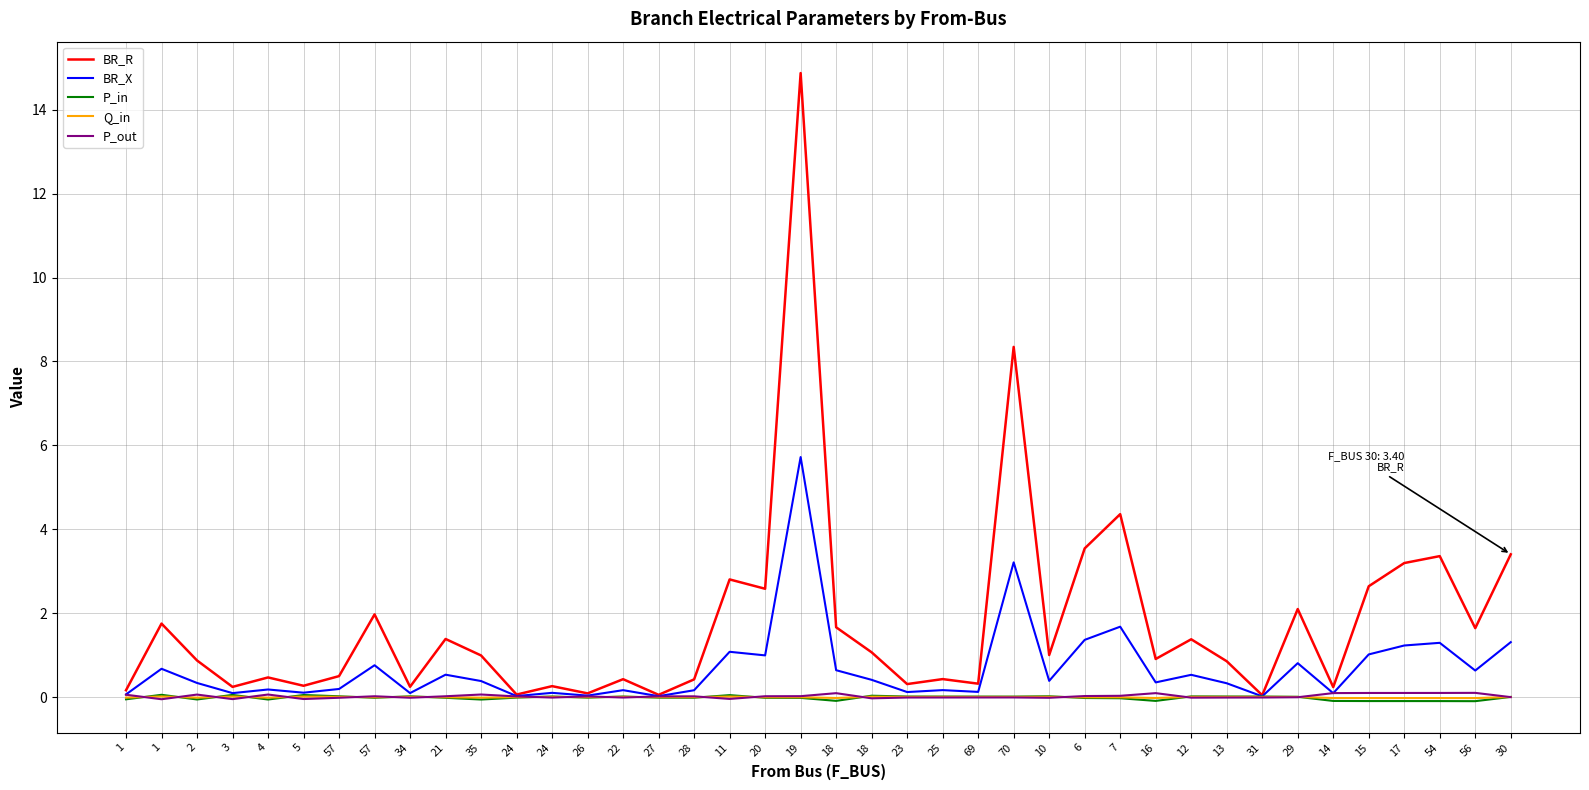

How many lines are shown in the chart?

5